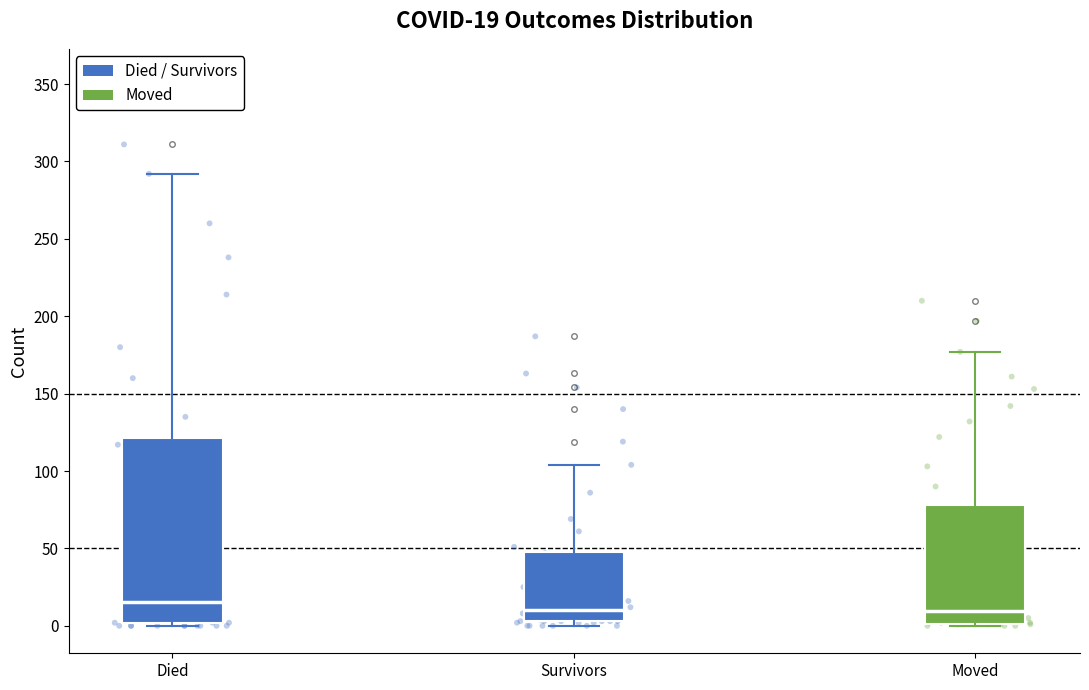

Which box's median line is the highest?

Died